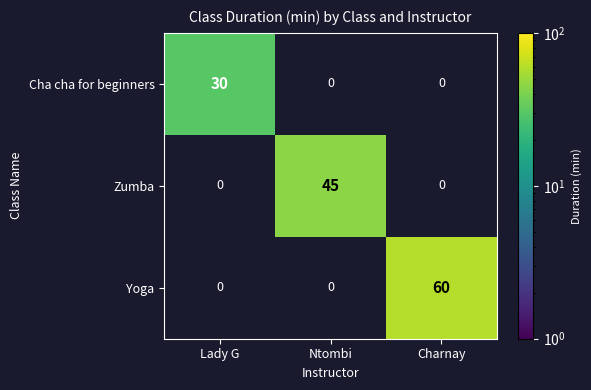

Count the number of categories in the chart.

3